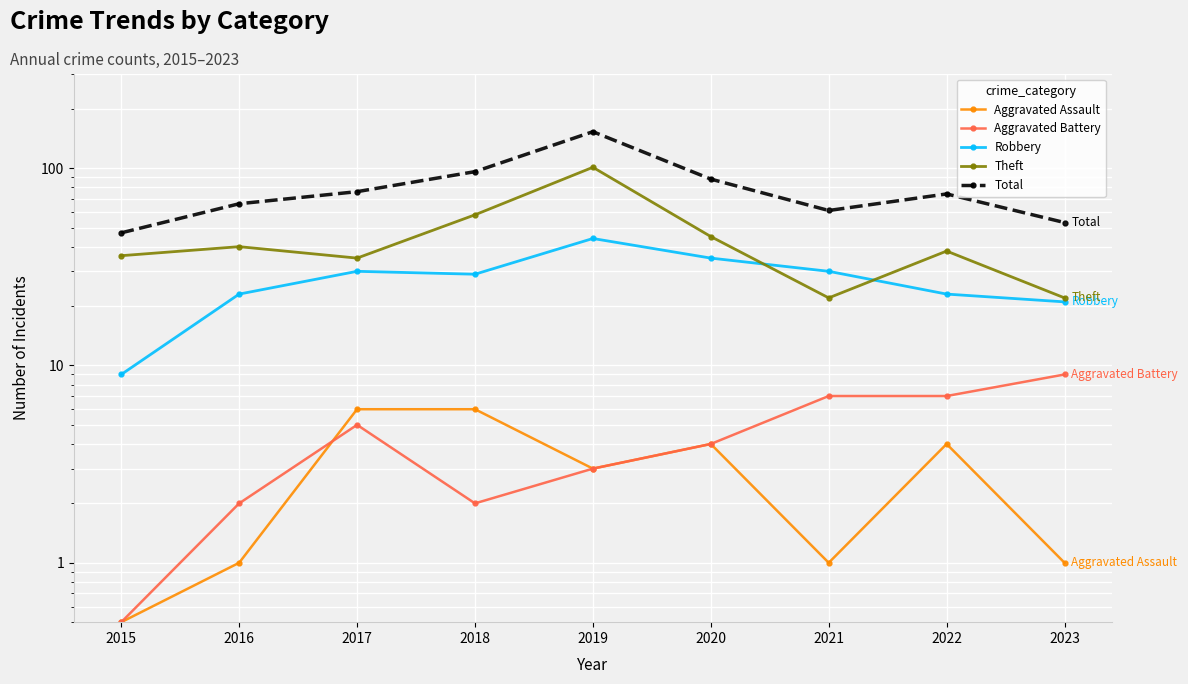

How many values in the Robbery series are below 29?

4